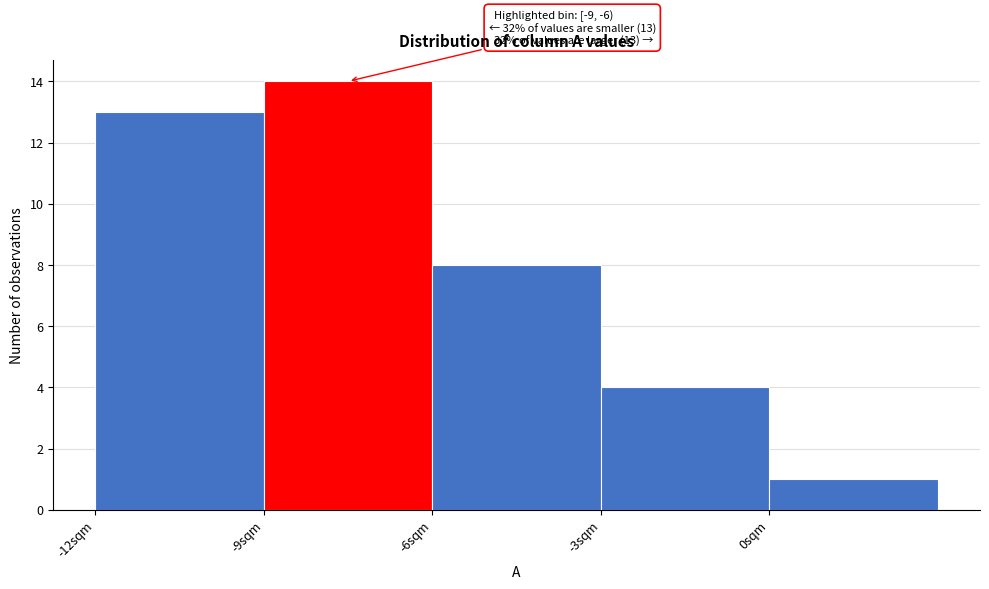

Over which range of the x-axis is the bar tallest?

-9 to -6